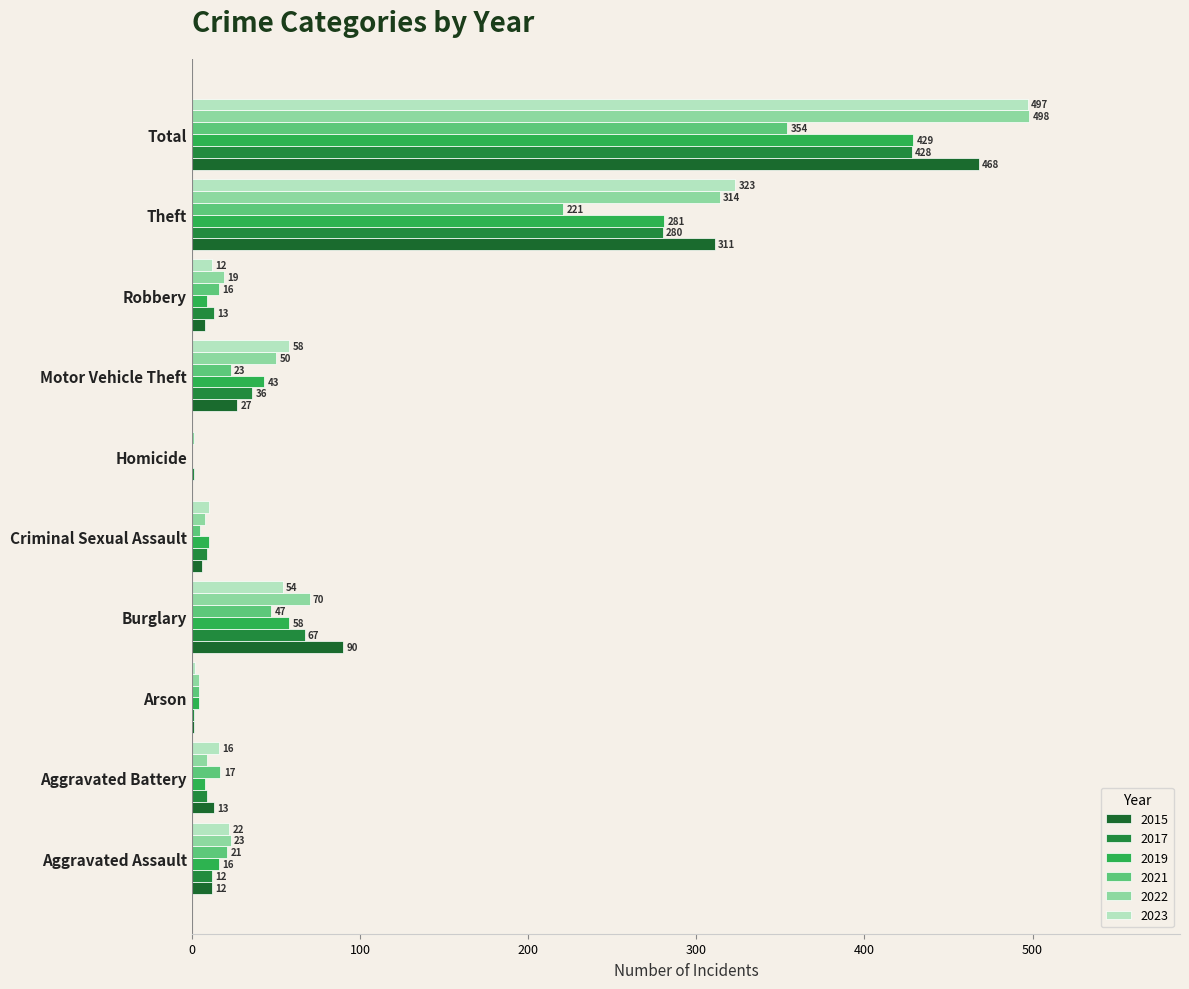

How many data points does each series have?

10